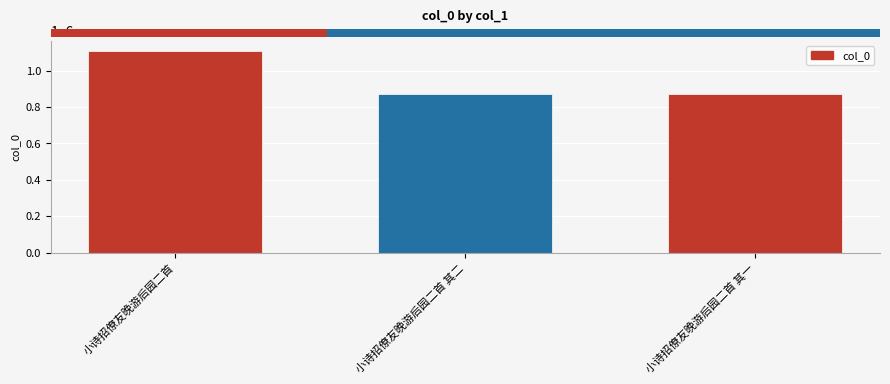

Which category has the highest value across all series?

小诗招僚友晚游后园二首